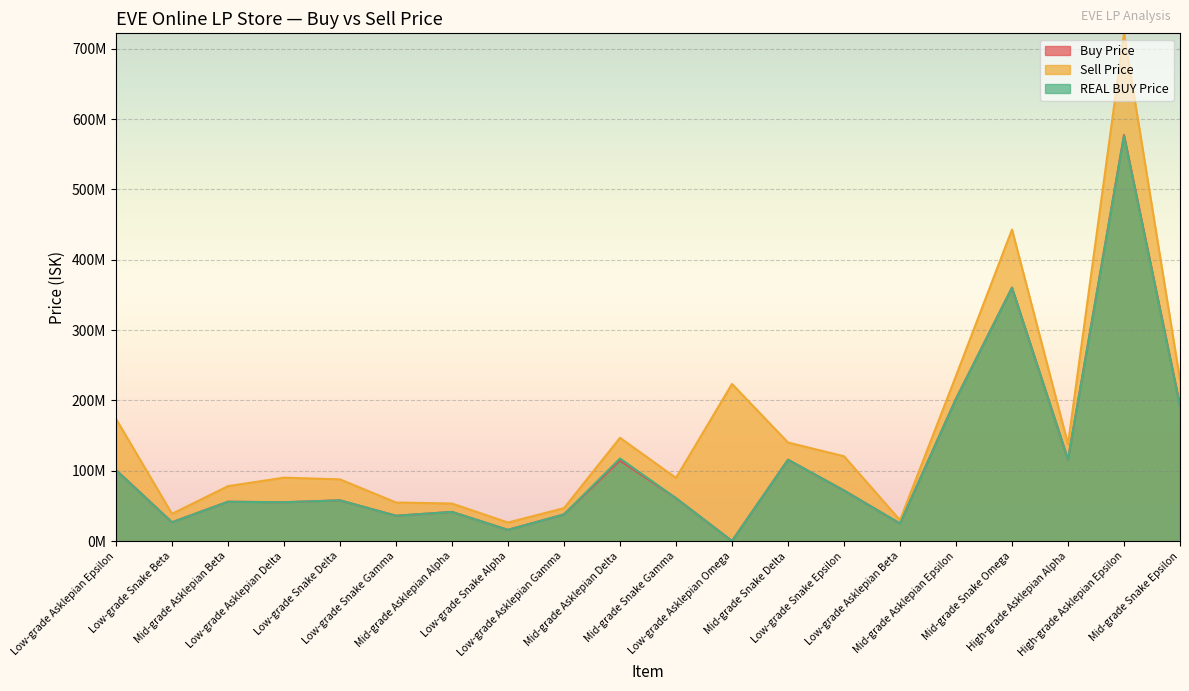

What is the label of the 20th point from the right?

Low-grade Asklepian Epsilon